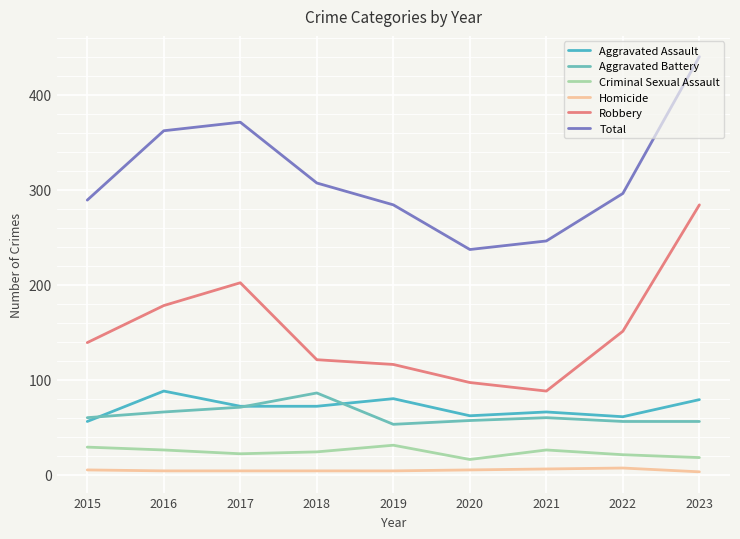

True or false: Criminal Sexual Assault has more than 2 interior local peaks.

False